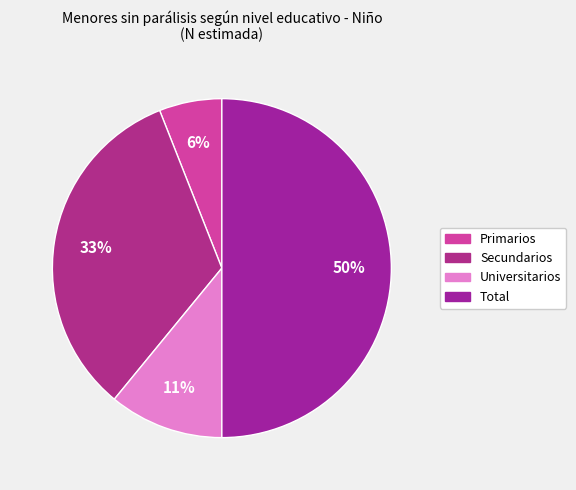

Count the number of slices in the pie.

4